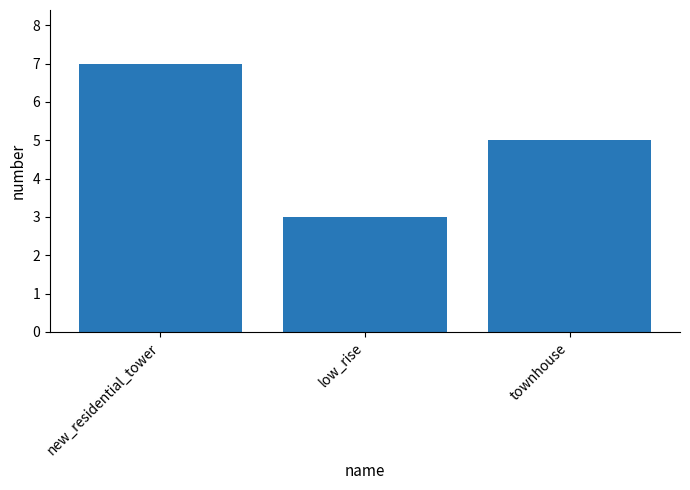

What is the sum of the values at townhouse and new_residential_tower?

12